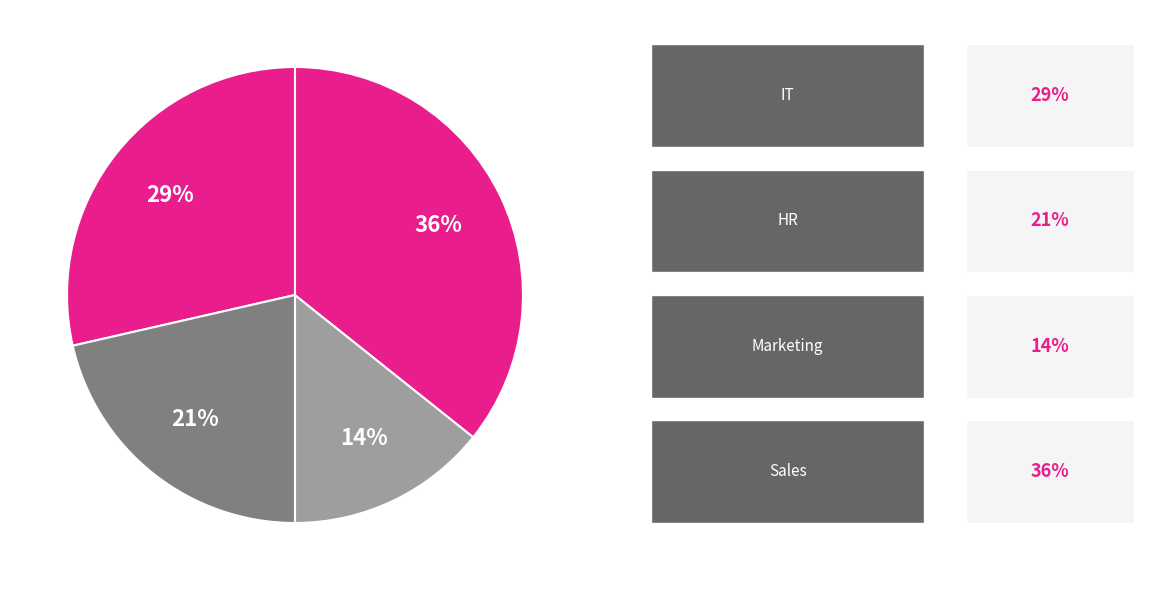

How many segments does this pie chart have?

4